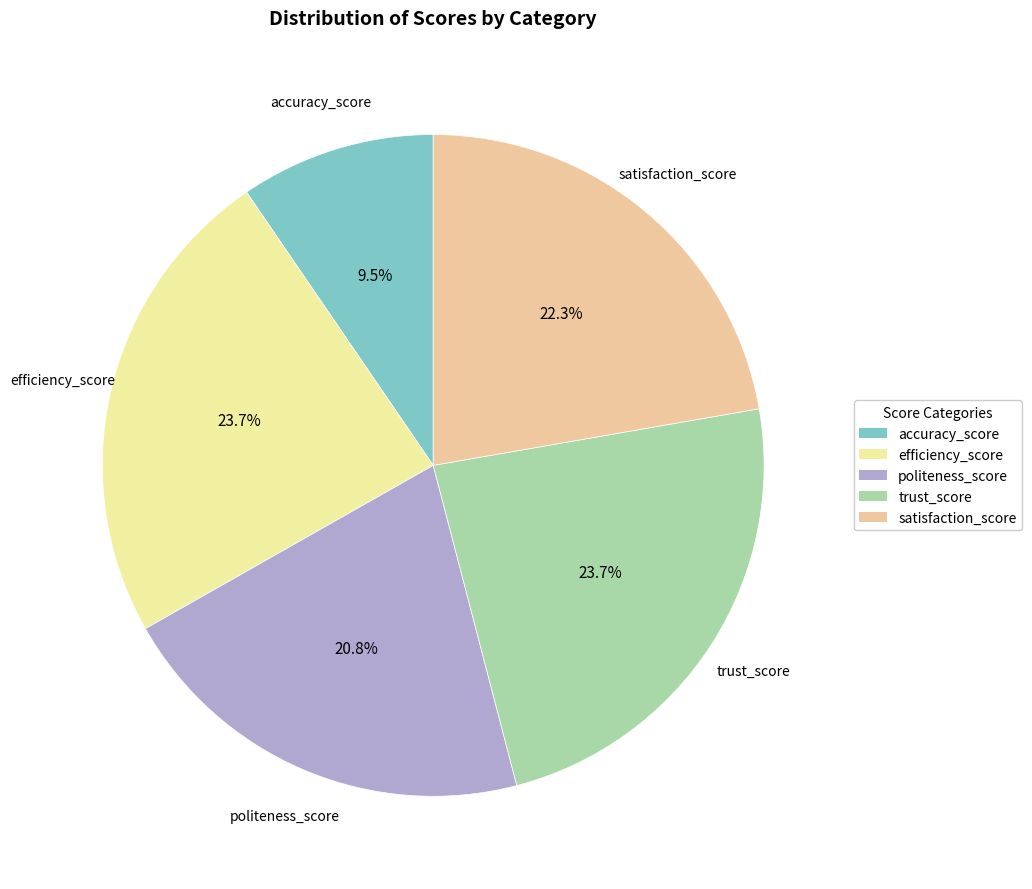

To the nearest percent, what percentage of the pie is efficiency_score?

24%